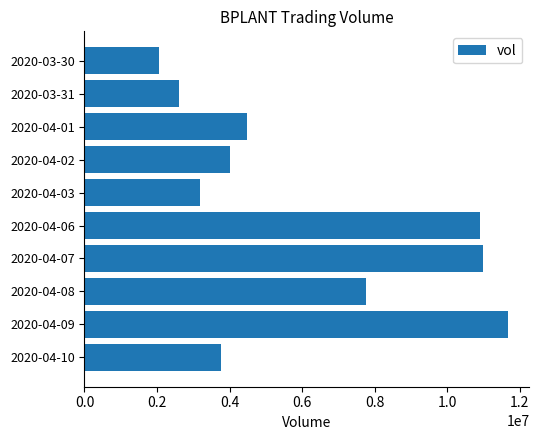

Does the chart contain any negative values?

No